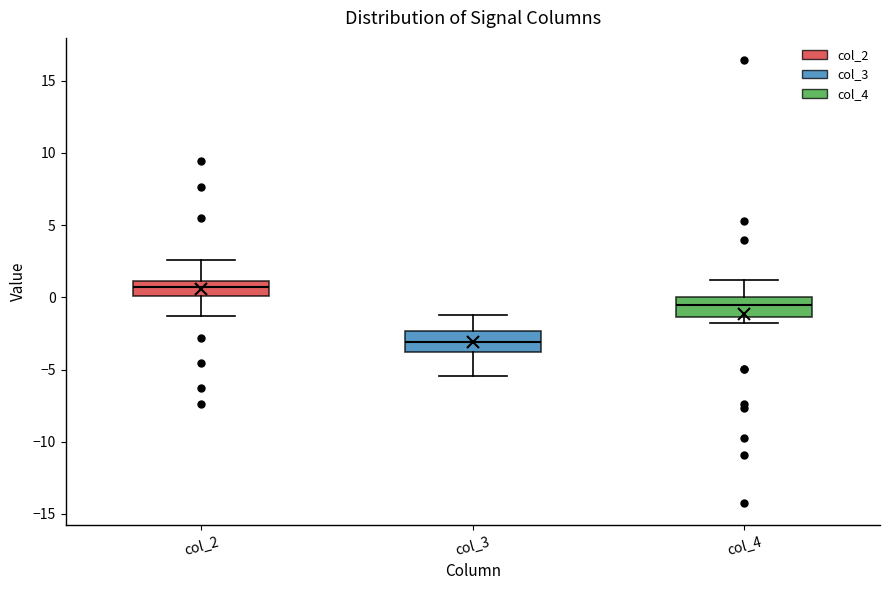

Where does the upper whisker of the box for col_4 end on the y-axis? The values are not printed on the chart, so give them approximately, as read against the axis.

1.0